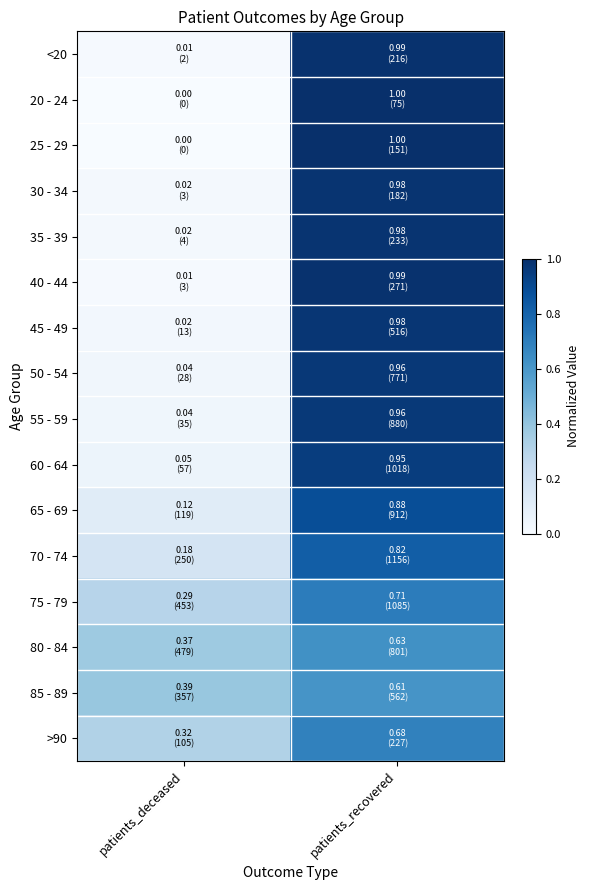

Reading right to left, transcribe all the data shown in this chart.

<20: patients_recovered=1.0	patients_deceased=0.0
20 - 24: patients_recovered=1.0	patients_deceased=0.0
25 - 29: patients_recovered=1.0	patients_deceased=0.0
30 - 34: patients_recovered=1.0	patients_deceased=0.0
35 - 39: patients_recovered=1.0	patients_deceased=0.0
40 - 44: patients_recovered=1.0	patients_deceased=0.0
45 - 49: patients_recovered=1.0	patients_deceased=0.0
50 - 54: patients_recovered=1.0	patients_deceased=0.0
55 - 59: patients_recovered=1.0	patients_deceased=0.0
60 - 64: patients_recovered=0.9	patients_deceased=0.1
65 - 69: patients_recovered=0.9	patients_deceased=0.1
70 - 74: patients_recovered=0.8	patients_deceased=0.2
75 - 79: patients_recovered=0.7	patients_deceased=0.3
80 - 84: patients_recovered=0.6	patients_deceased=0.4
85 - 89: patients_recovered=0.6	patients_deceased=0.4
>90: patients_recovered=0.7	patients_deceased=0.3